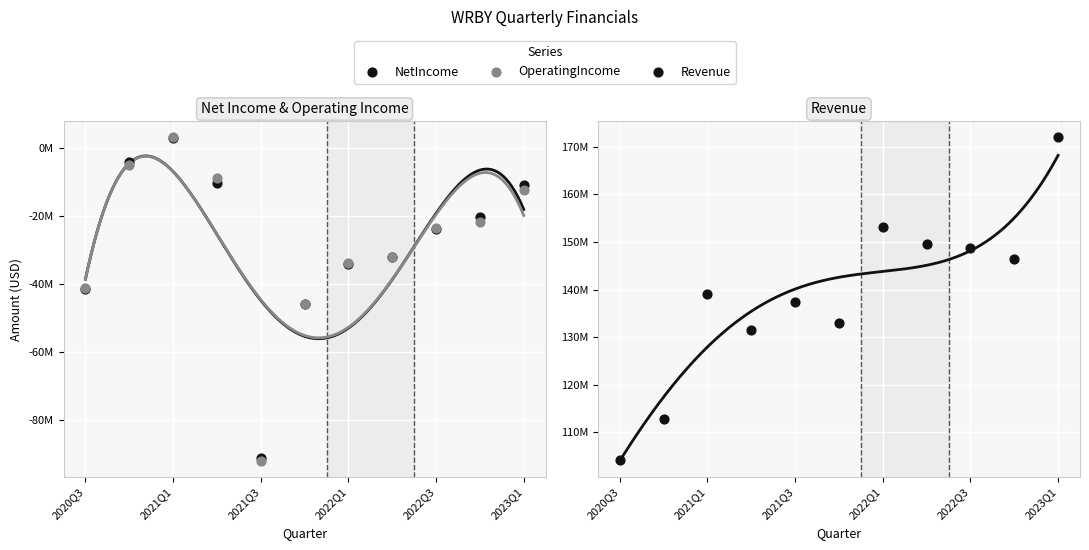

At which category is the sum across all series the highest?

2023Q1